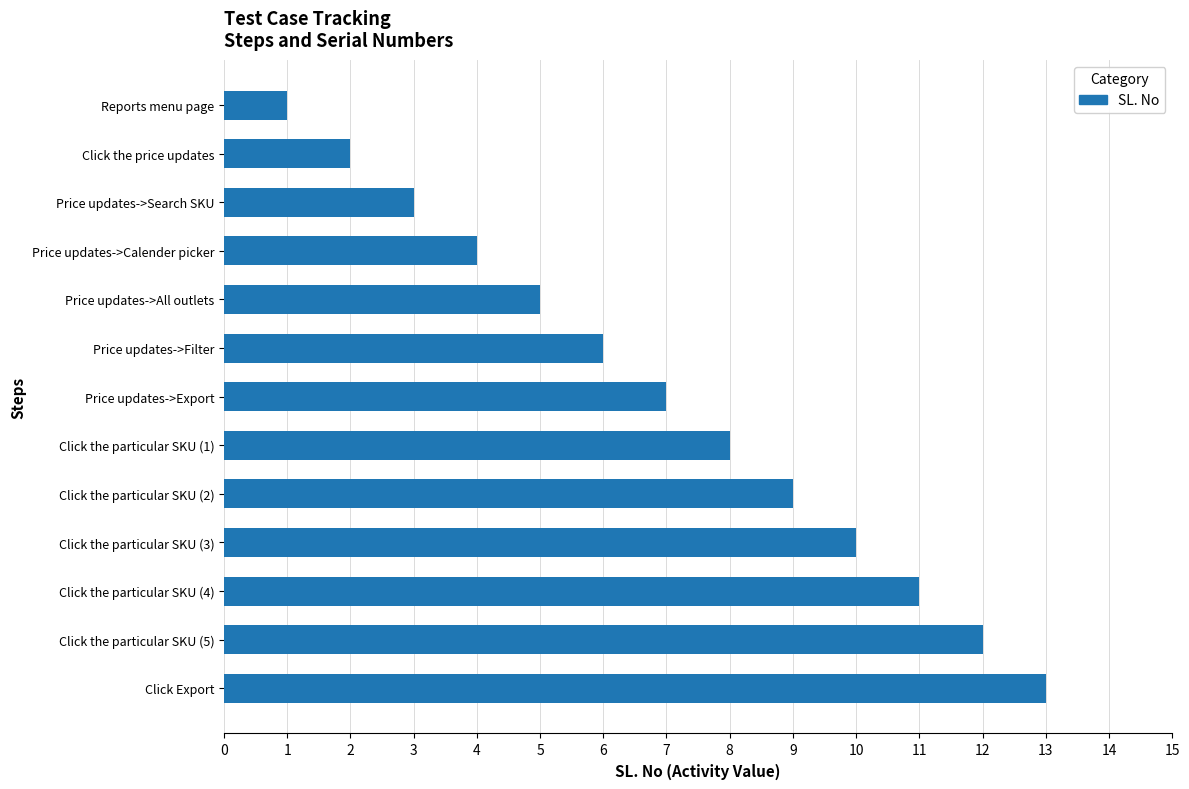

List the labels in order of value, largest first.

Click Export, Click the particular SKU (5), Click the particular SKU (4), Click the particular SKU (3), Click the particular SKU (2), Click the particular SKU (1), Price updates->Export, Price updates->Filter, Price updates->All outlets, Price updates->Calender picker, Price updates->Search SKU, Click the price updates, Reports menu page